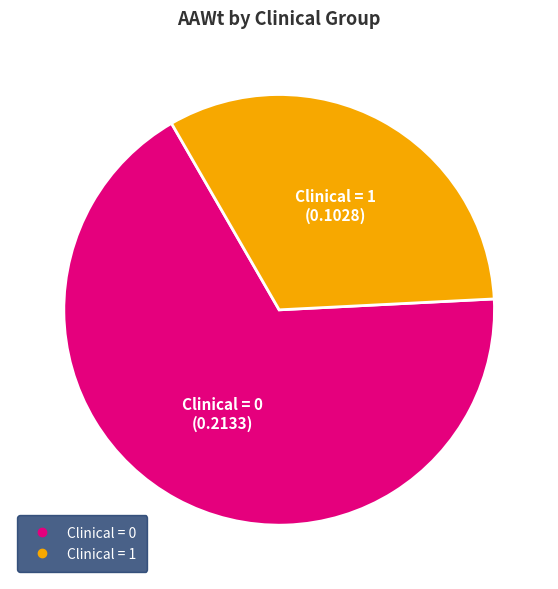

Is there any slice that represents more than half of the pie?

Yes